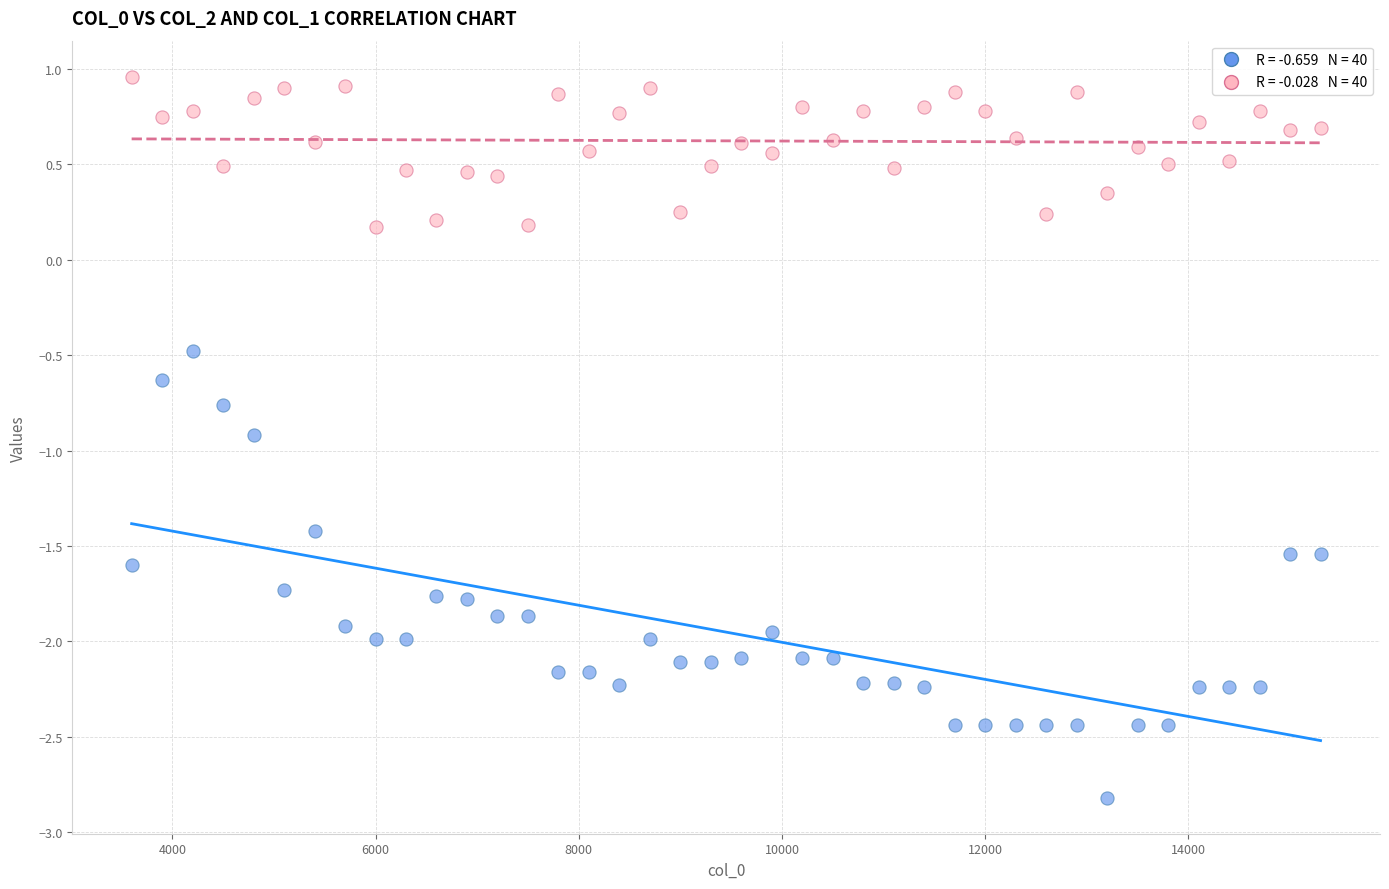

Across all data points, what is the range of Y values (max minus min)?

3.8